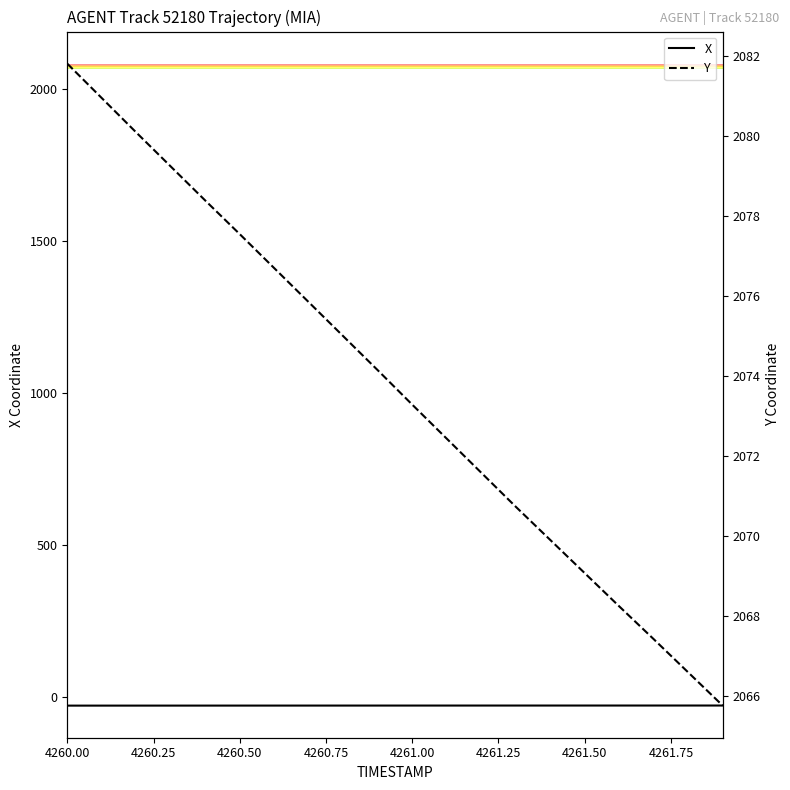

Count the number of data series in this chart.

2